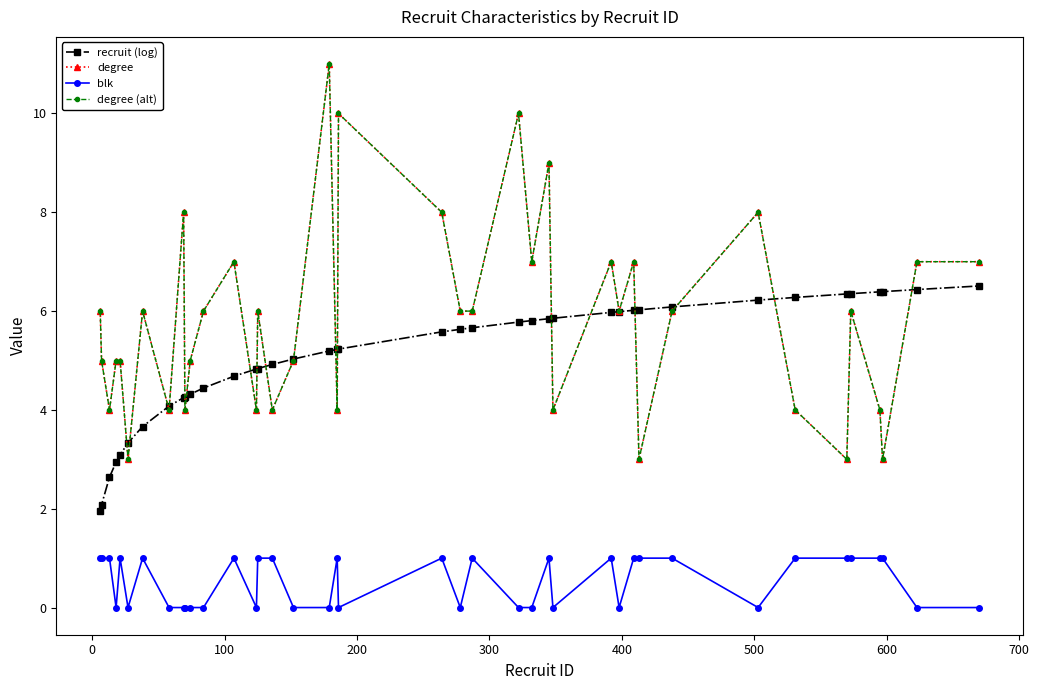

At how many categories does at least one series exceed 4?

38